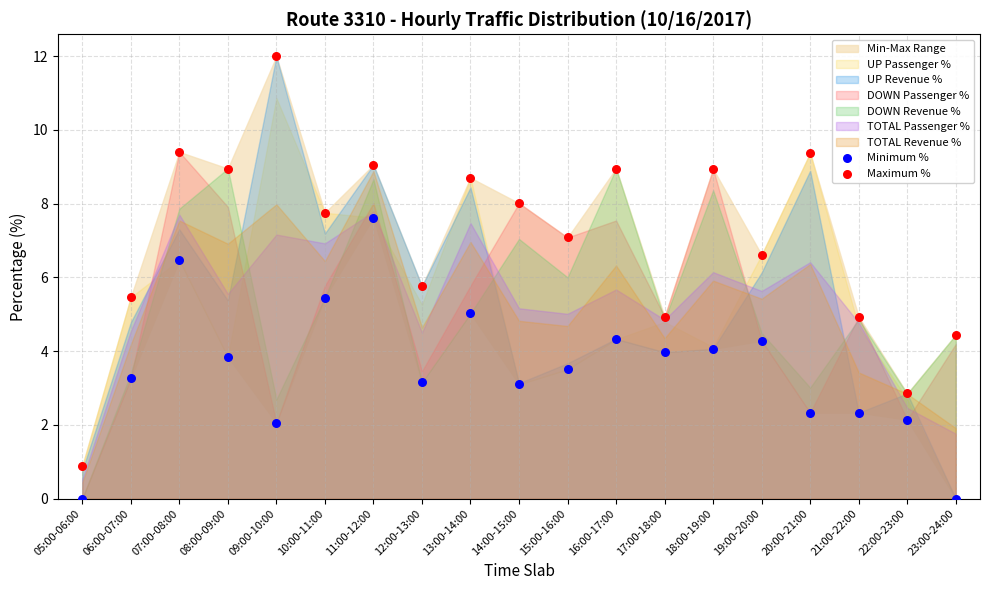

Which series has the largest Y range (max minus min)?

Maximum %